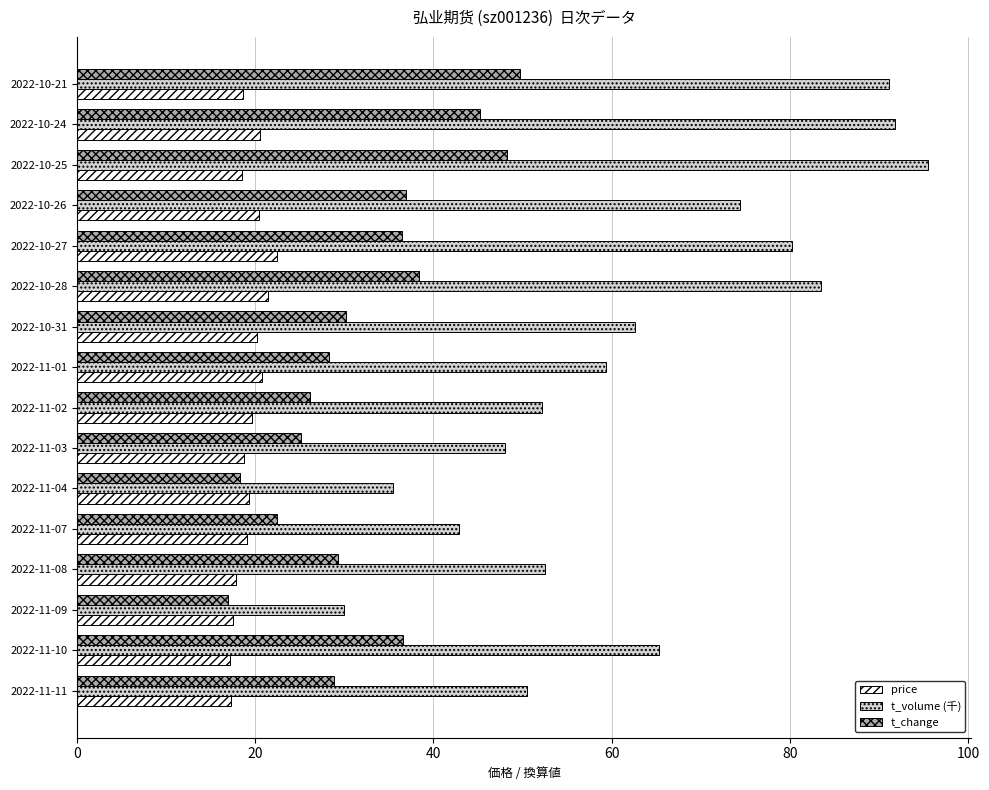

The price series shows 10.0 at 2022-10-28. True or false?

False